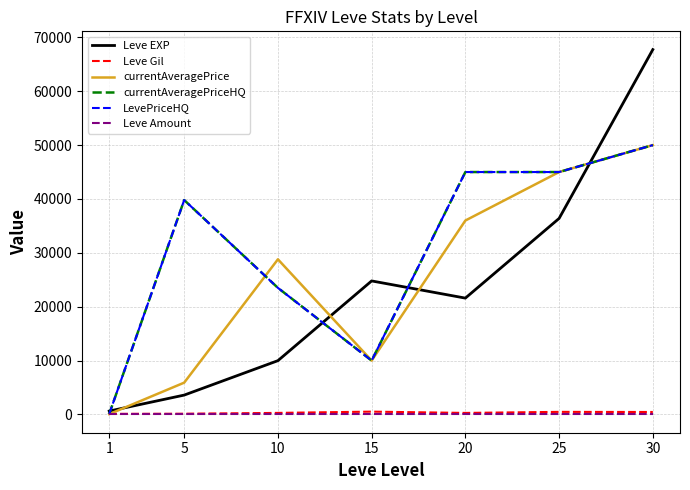

Does the chart display data point markers on the line(s)?

No